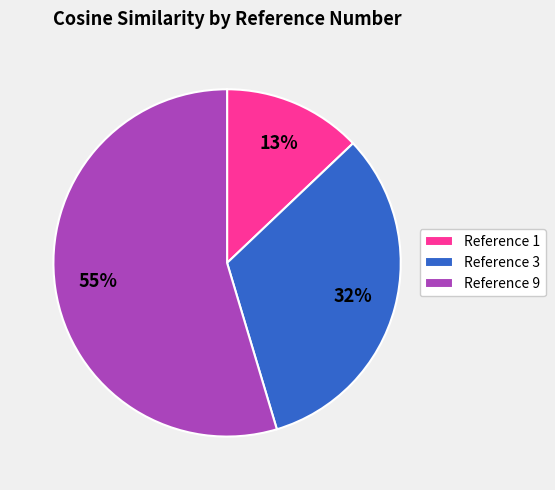

To the nearest percent, what portion does Reference 1 represent?

13%